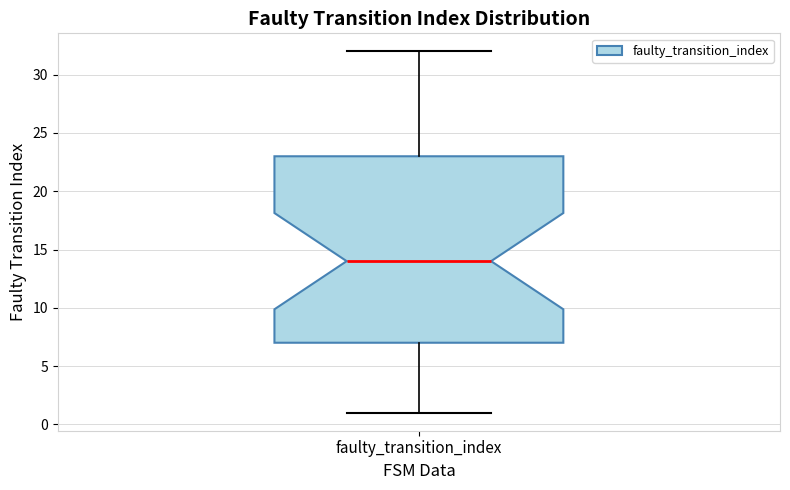

Where does the upper whisker of the box for faulty_transition_index end on the y-axis? The values are not printed on the chart, so give them approximately, as read against the axis.

32